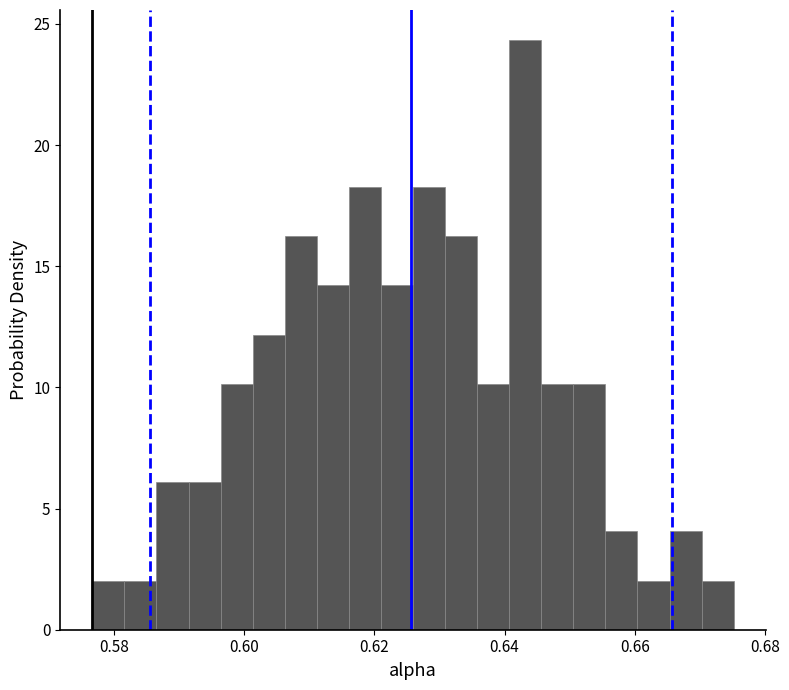

Around what value on the x-axis is the tallest bar? Give the approximate position of its centre, as read against the axis.

0.644